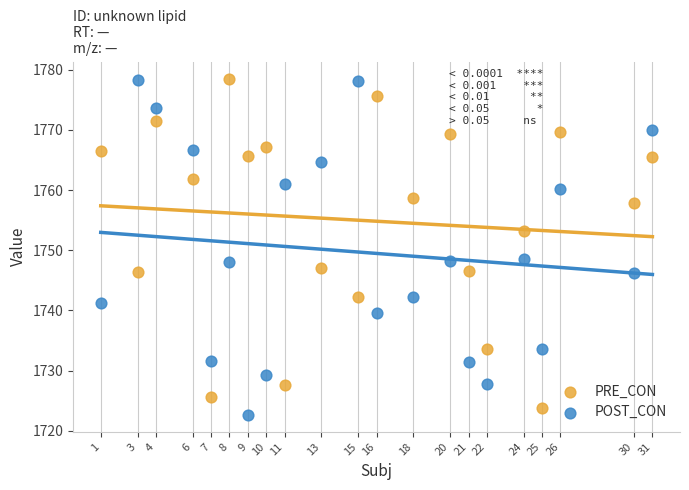

What are all the series names shown in the legend?

PRE_CON, POST_CON